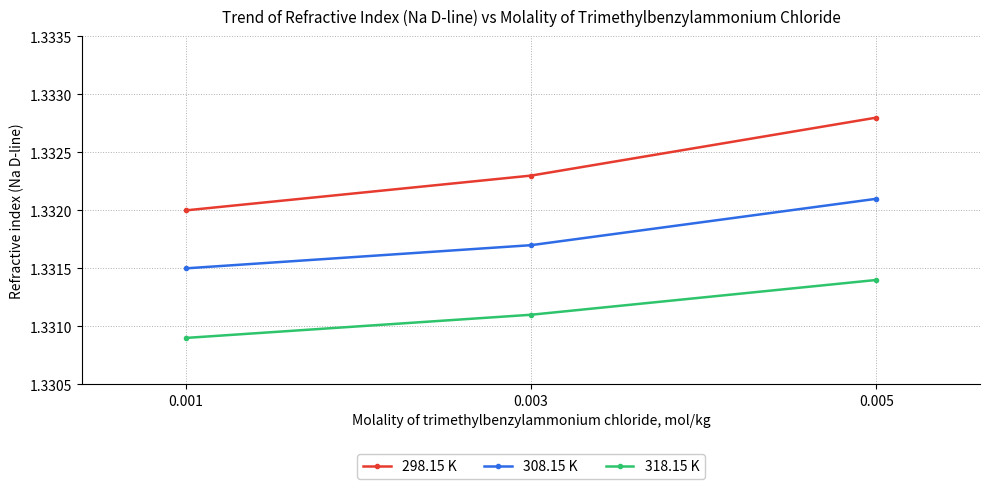

What is the sum of all 298.15 K values?

4.0